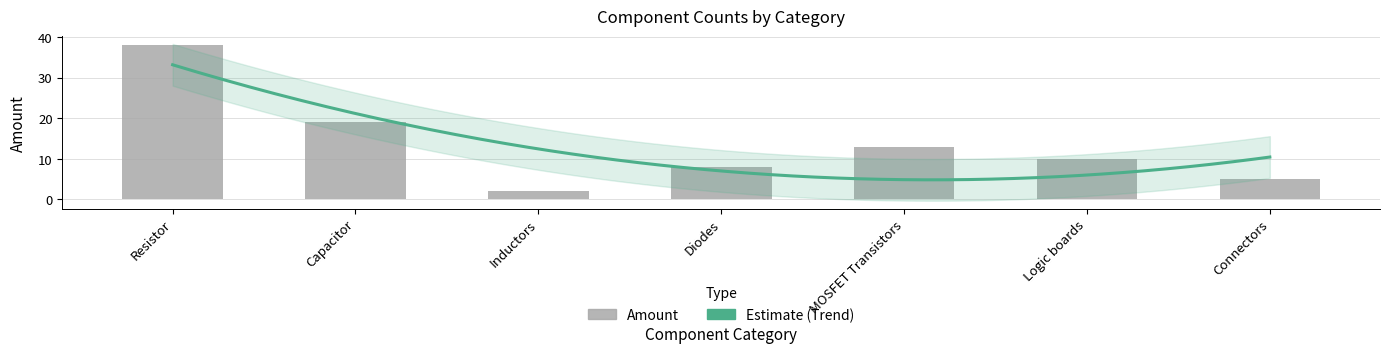

Reading right to left, what are all the values shown in this chart?

Connectors=5	Logic boards=10	MOSFET Transistors=13	Diodes=8	Inductors=2	Capacitor=19	Resistor=38